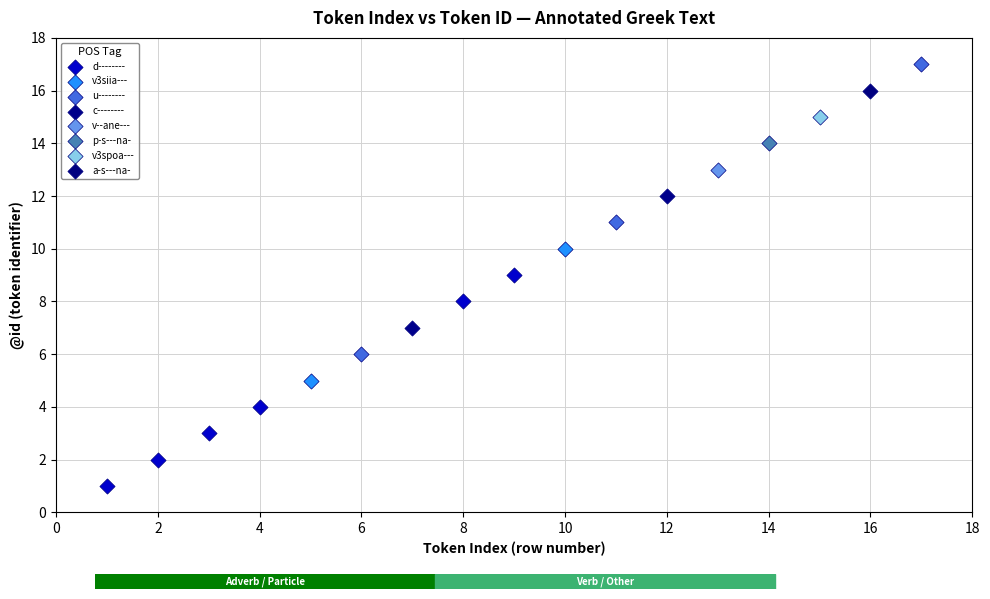

What are all the series names shown in the legend?

d--------, v3siia---, u--------, c--------, v--ane---, p-s---na-, v3spoa---, a-s---na-